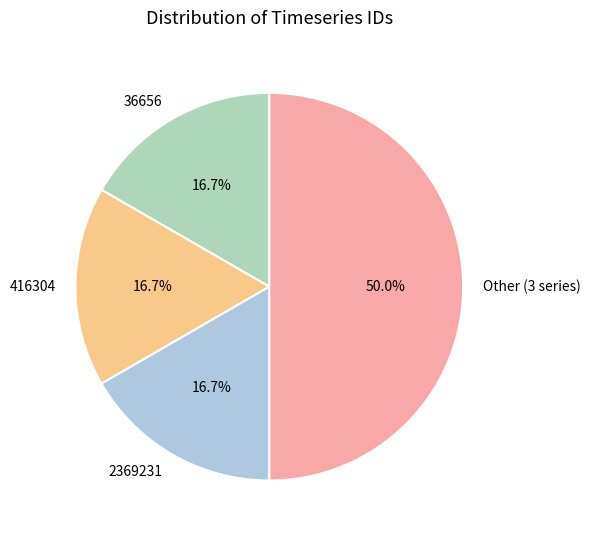

Between 36656 and Other (3 series), which is larger?

Other (3 series)